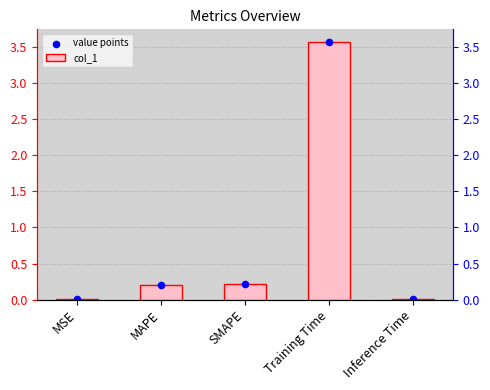

Which series has the widest spread of Y values?

col_1